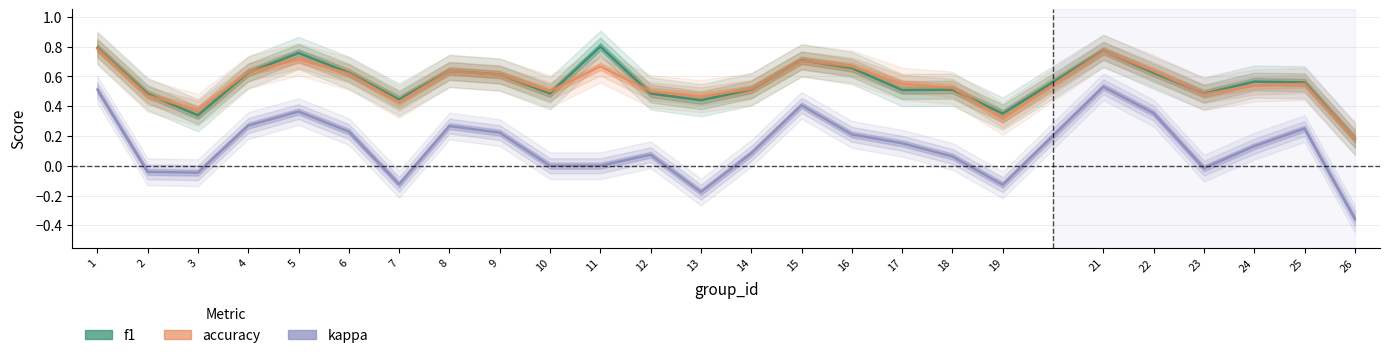

What is the sum of all f1 values?

14.0